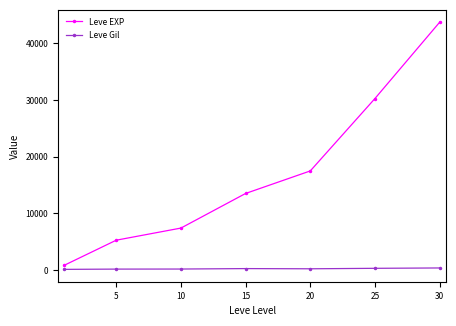

List the series in order of their peak value, highest first.

Leve EXP, Leve Gil